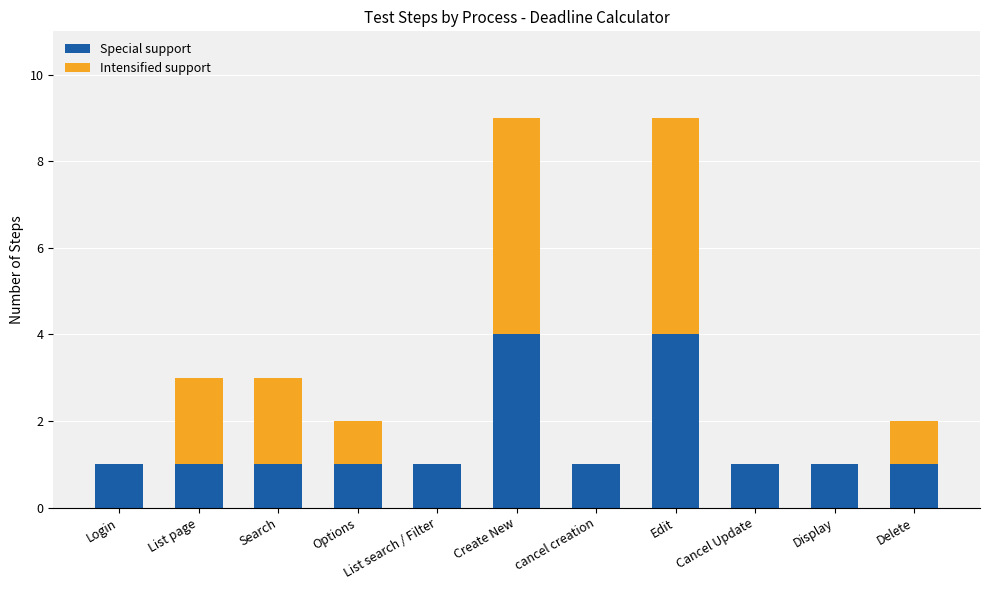

What is the maximum value for Special support?

4